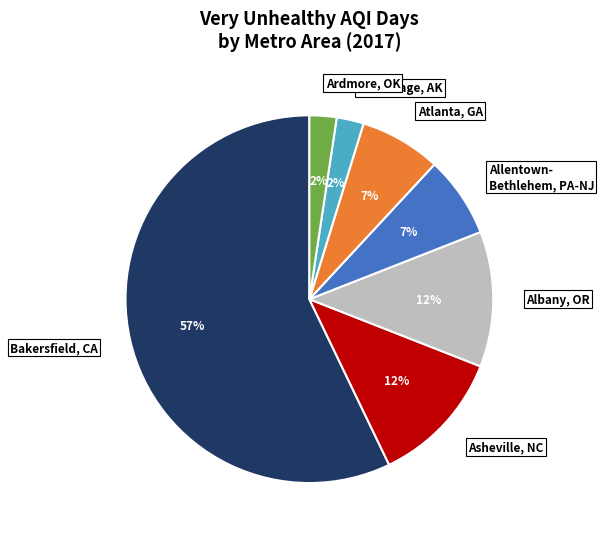

What is the largest slice in the pie chart?

Bakersfield, CA